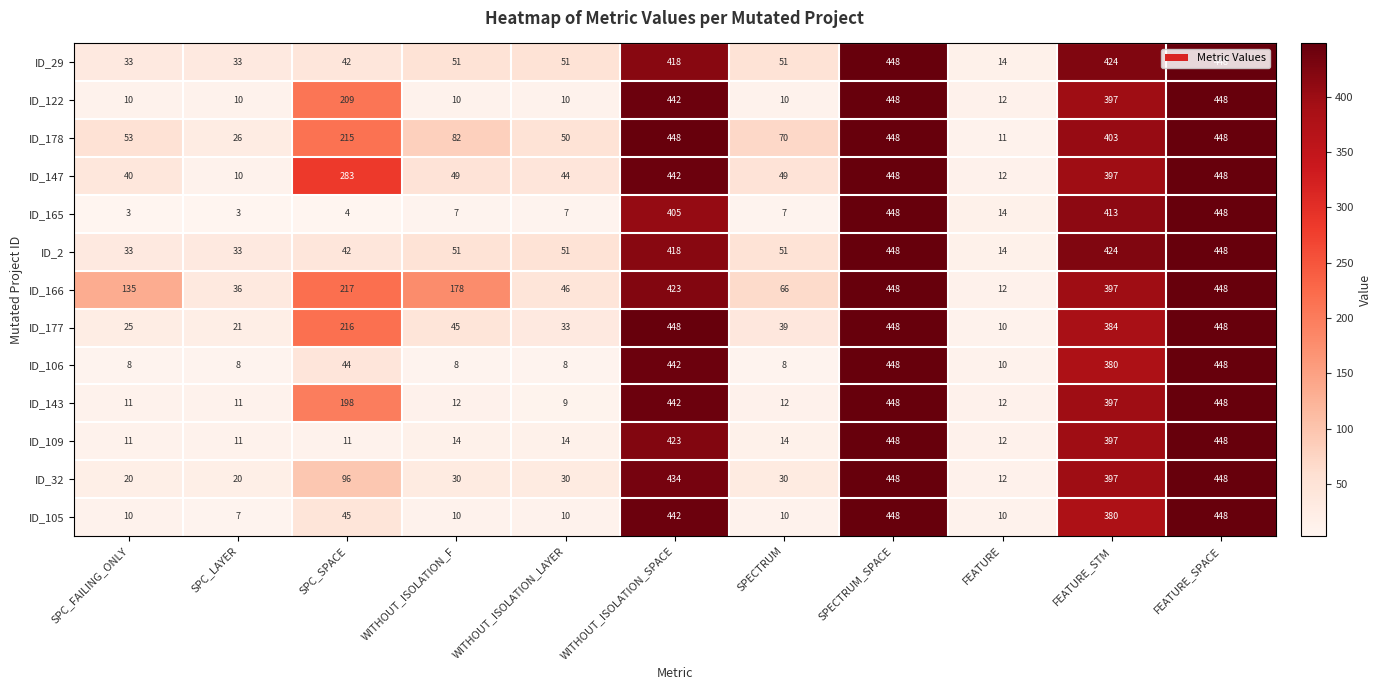

How many data points in ID_105 are less than 10?

1